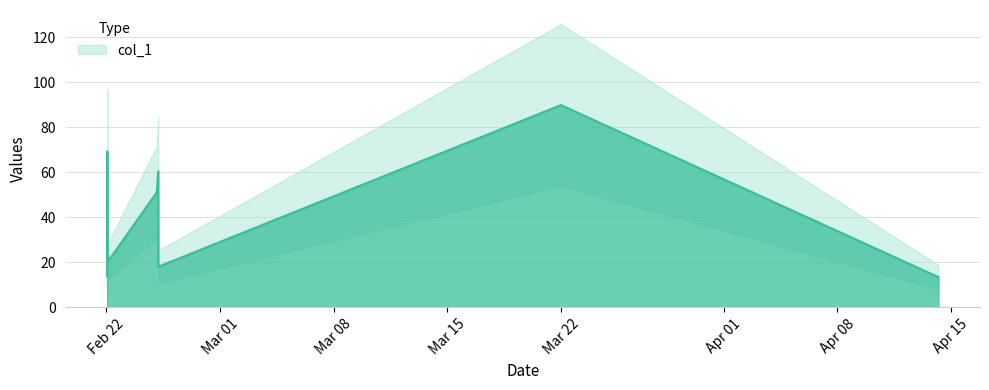

What is the sum of the values at 2019-02-25 04:46:46 and 2019-02-25 04:43:26?

78.4